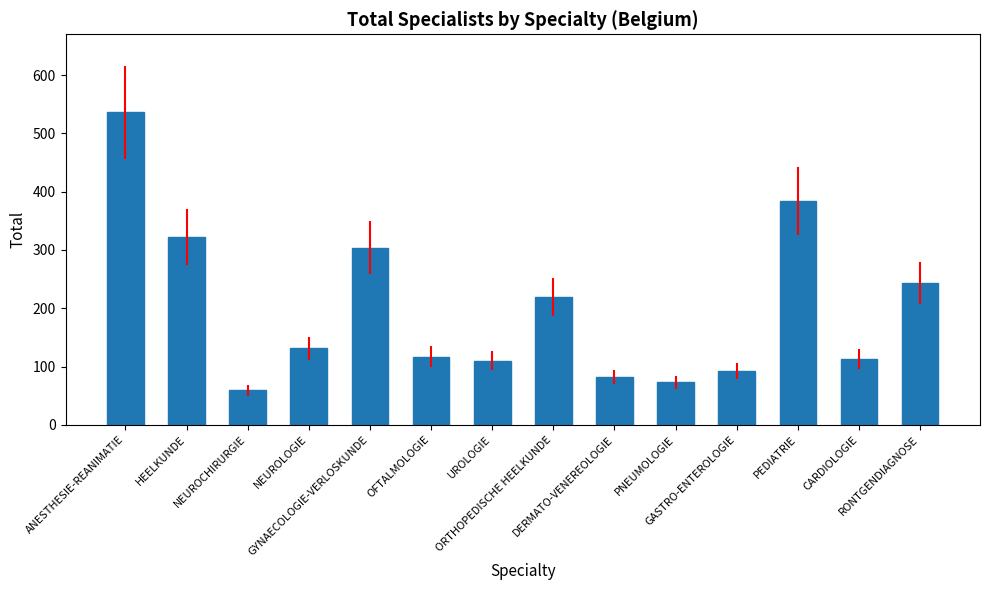

What is the ratio of the value at HEELKUNDE to the value at GASTRO-ENTEROLOGIE?

3.5